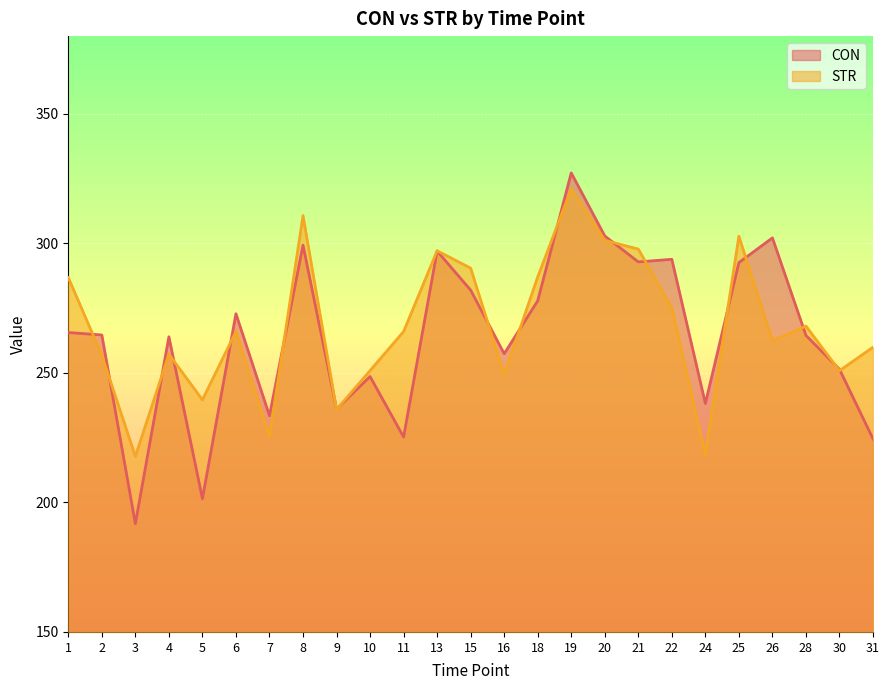

Which series has the largest total across all categories?

STR